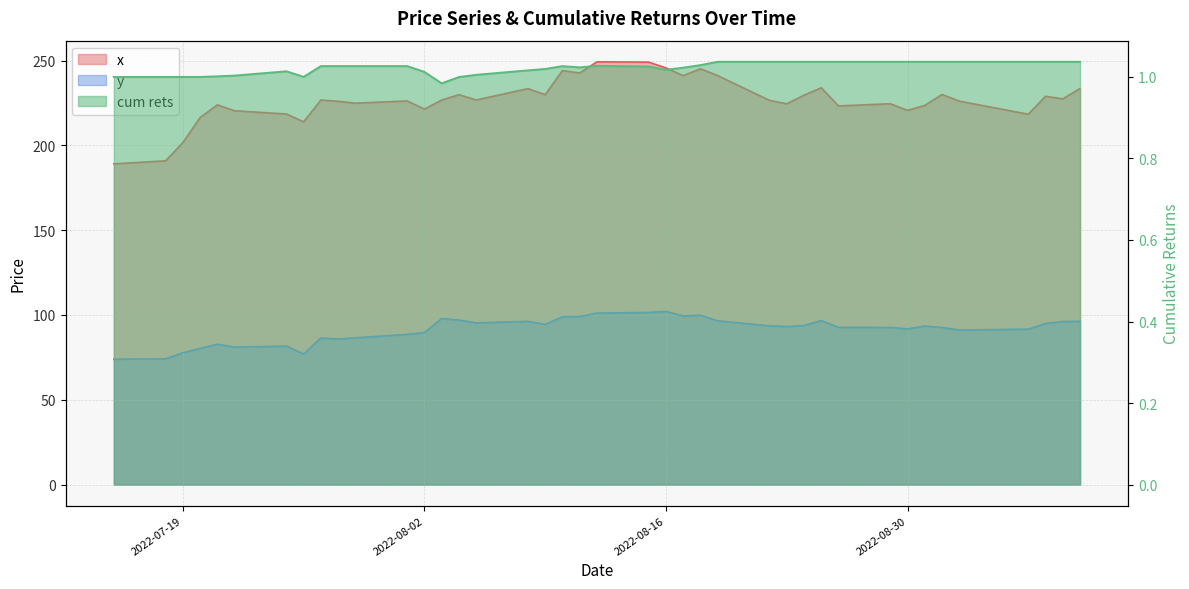

What is the sum of the x values at 2022-07-19 and 2022-07-22?

422.1